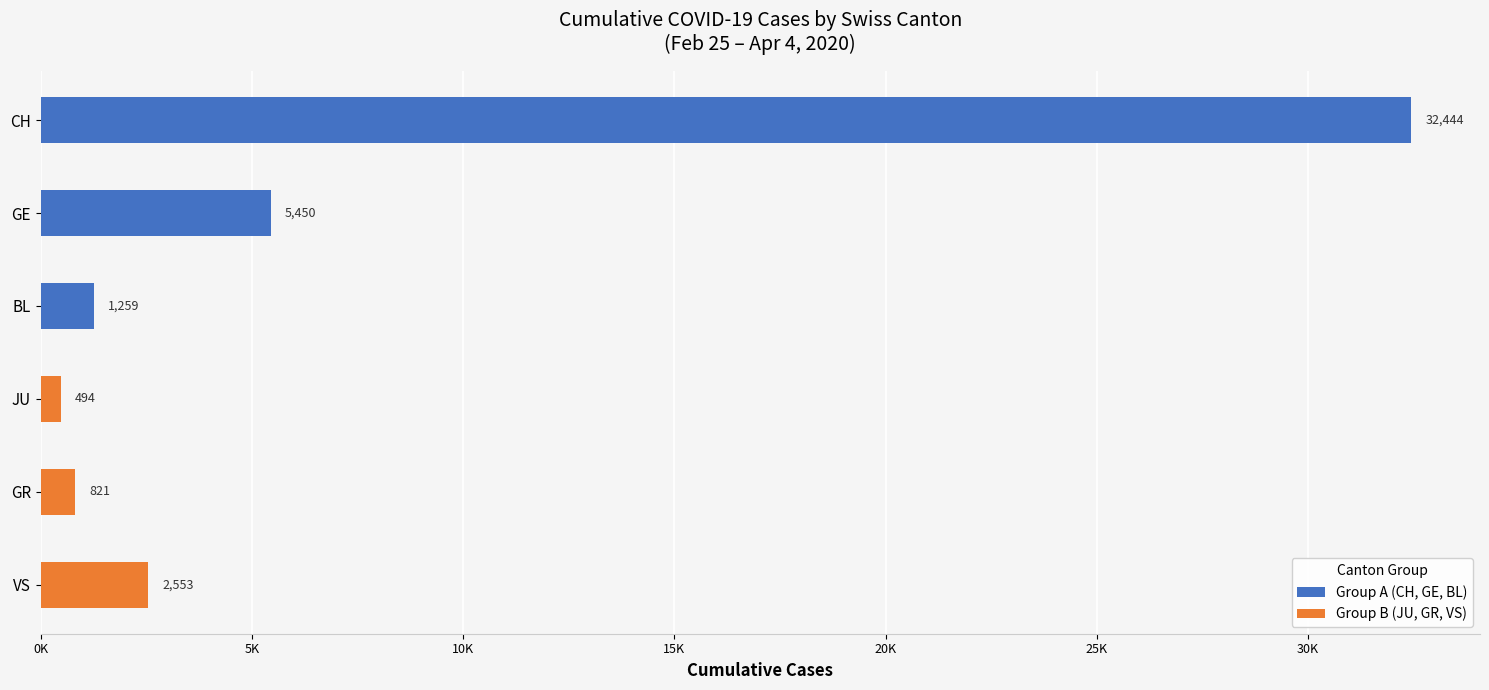

How many distinct data groups are displayed?

2